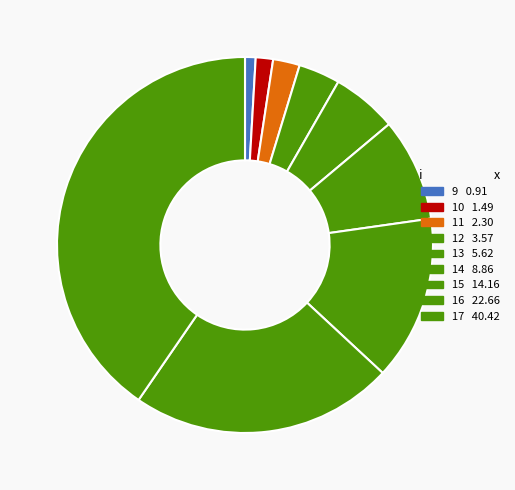

Count the number of slices in the pie.

9